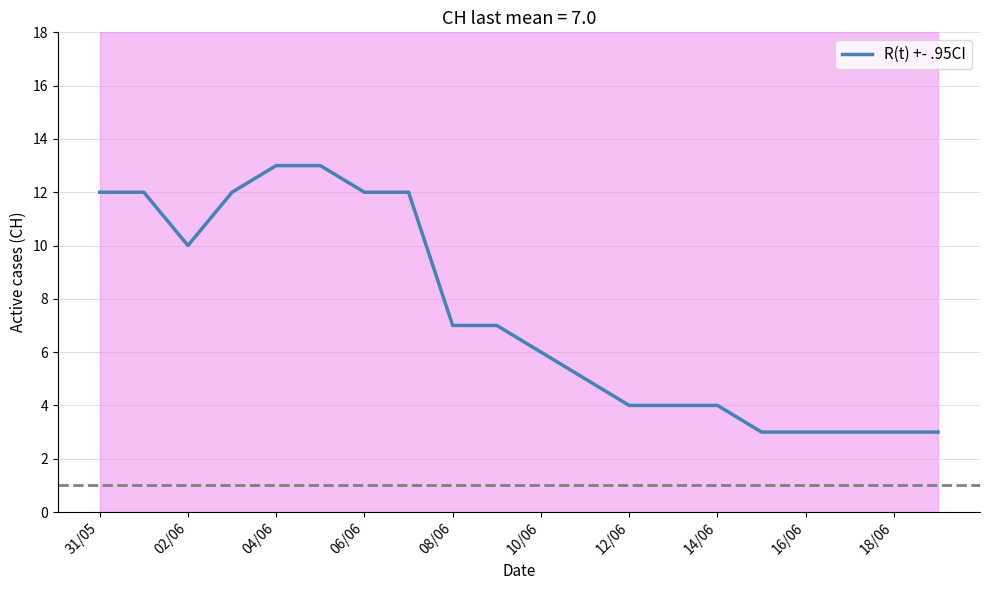

True or false: R(t) +- .95CI has a value of 6 at 10/06.

True